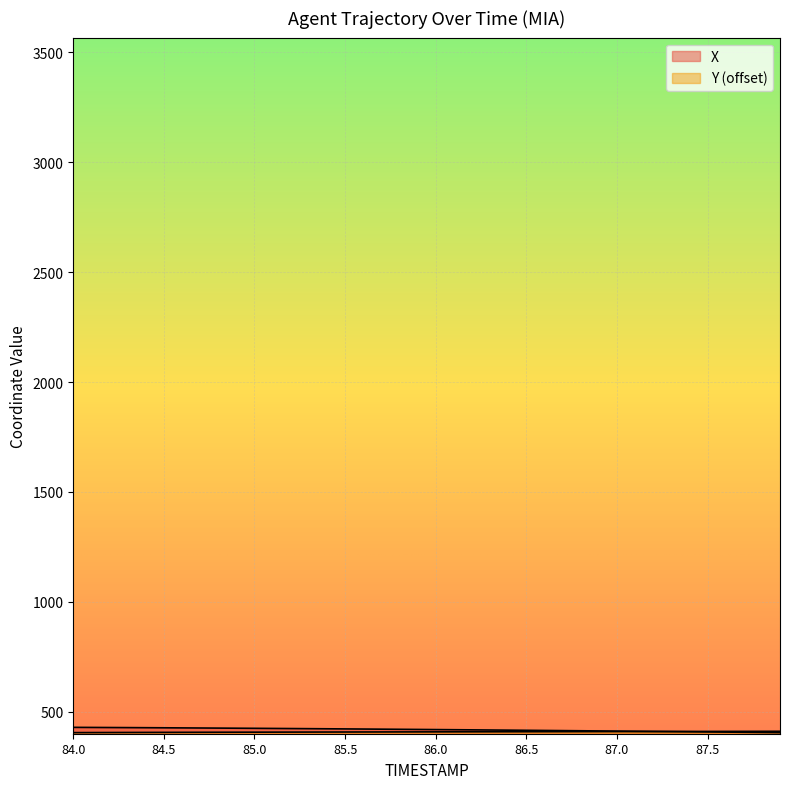

What is the difference between the second highest and second lowest values in the X series?

22.8